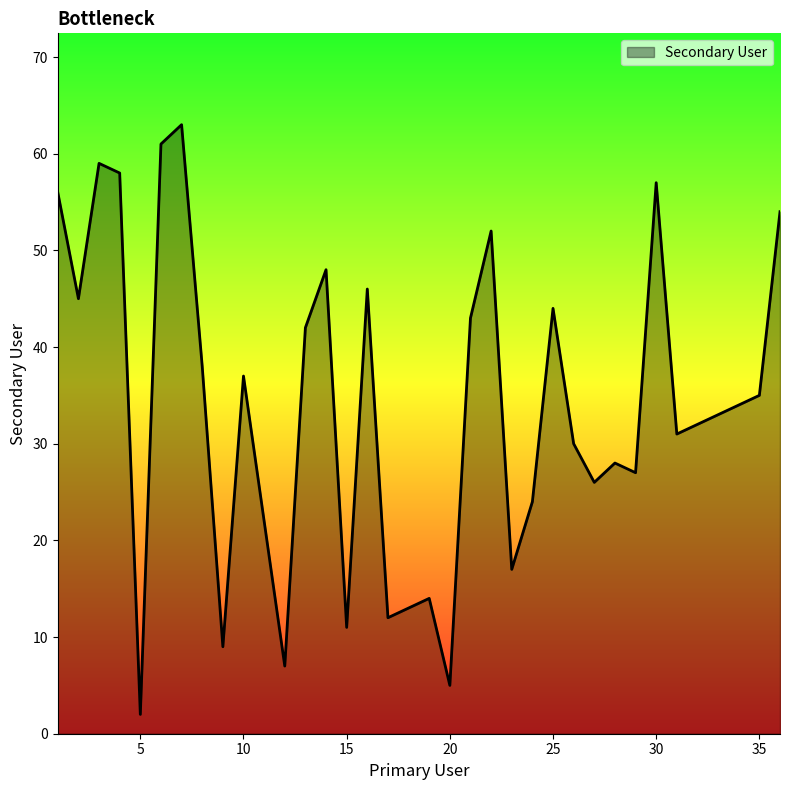

What is the greatest value displayed?

63